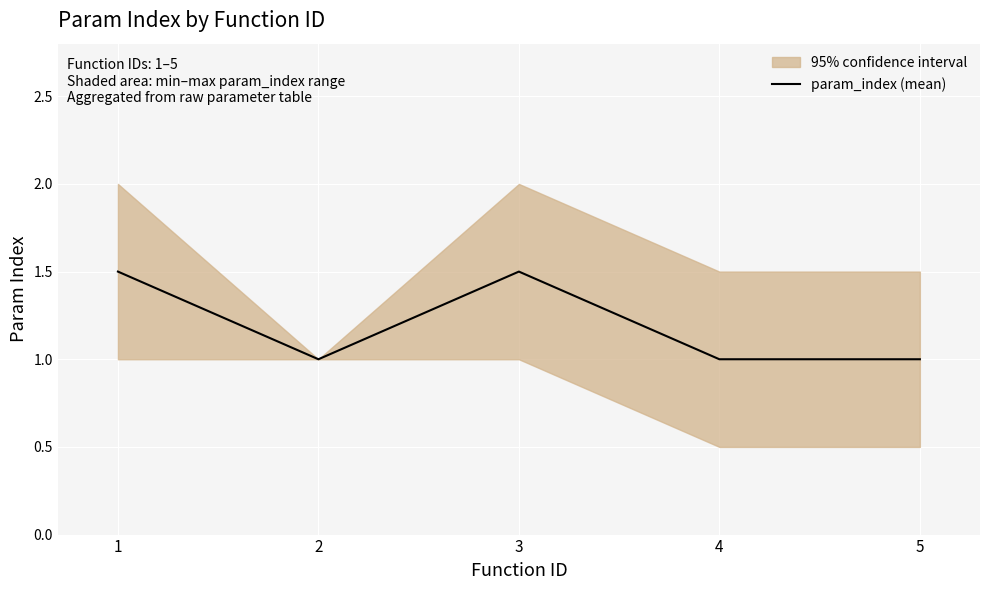

Is it true that the value at 4 is 1.0?

True